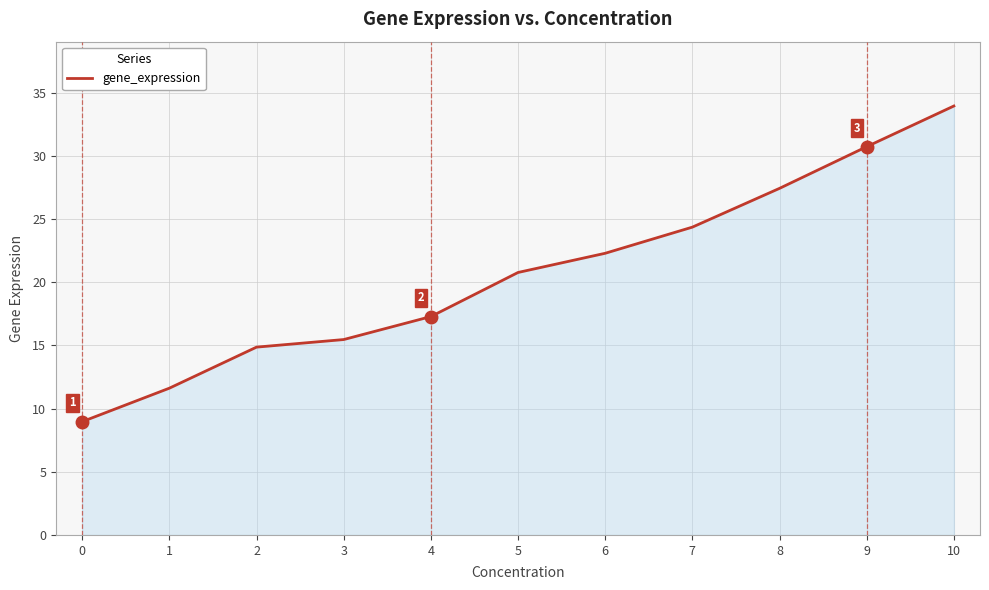

Which category has the highest value across all series?

10